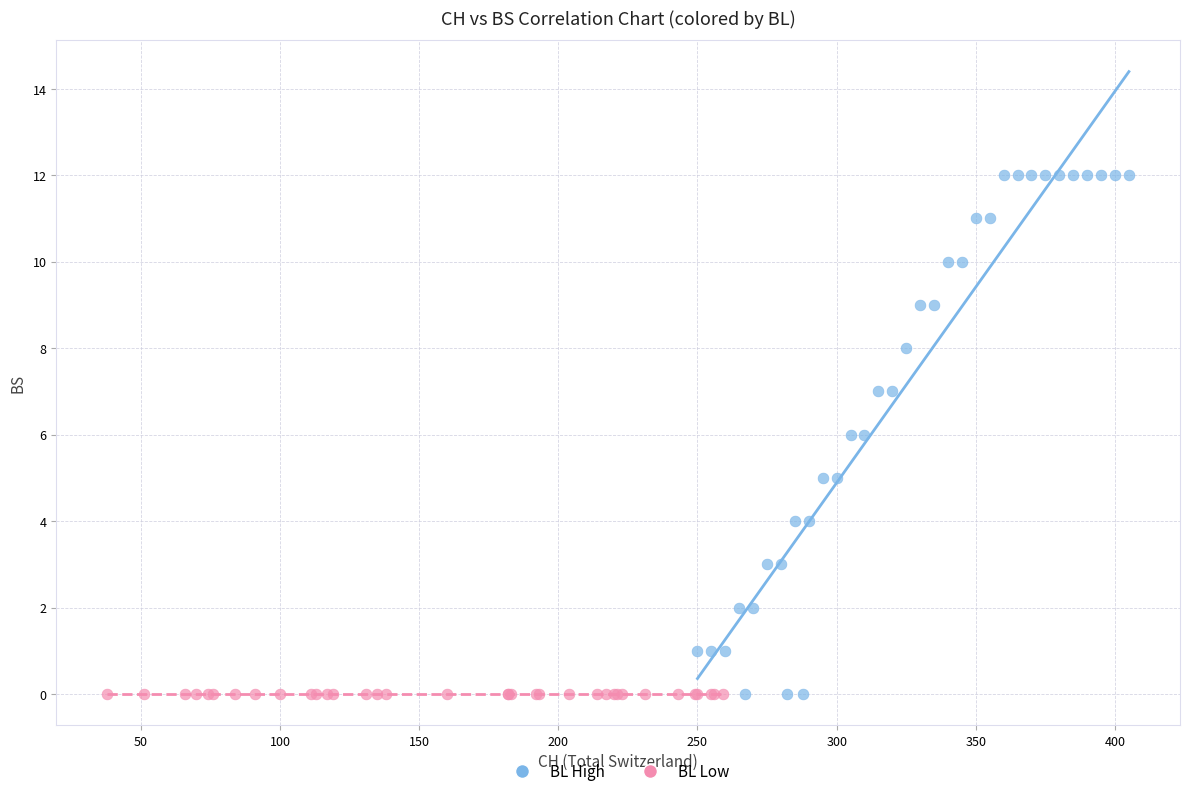

Which series reaches the maximum Y coordinate?

BL High